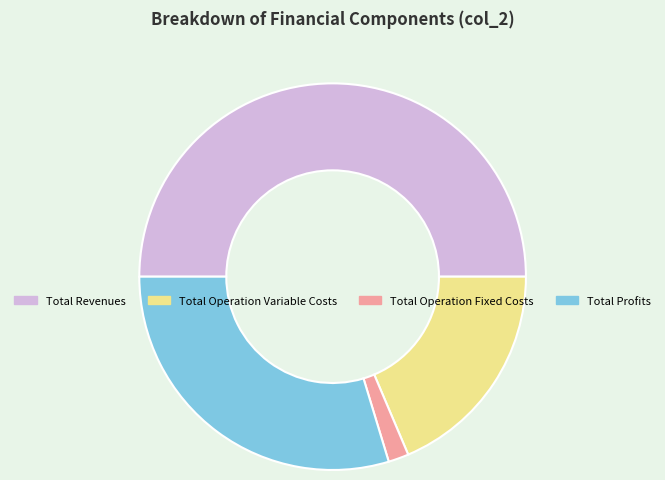

How many segments does this pie chart have?

4